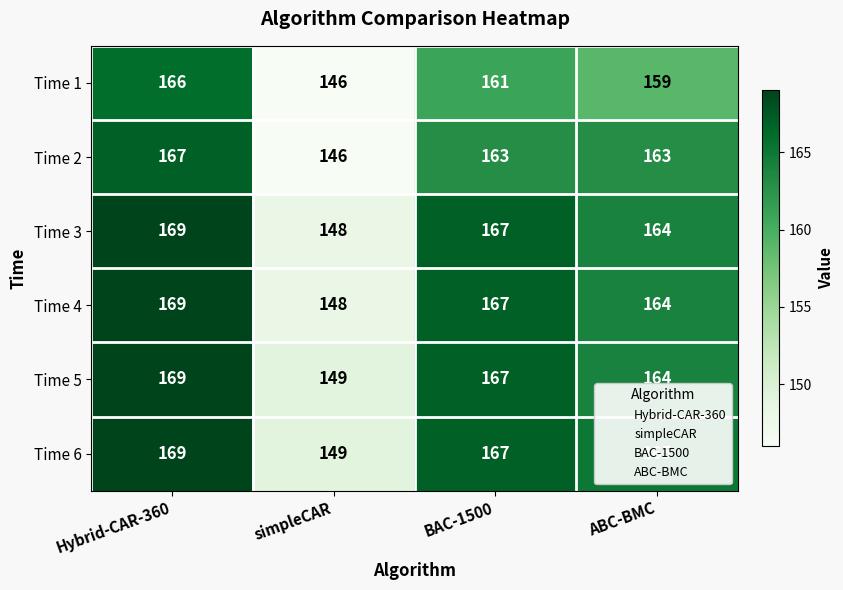

What is the spread (max minus min) of values at BAC-1500?

6